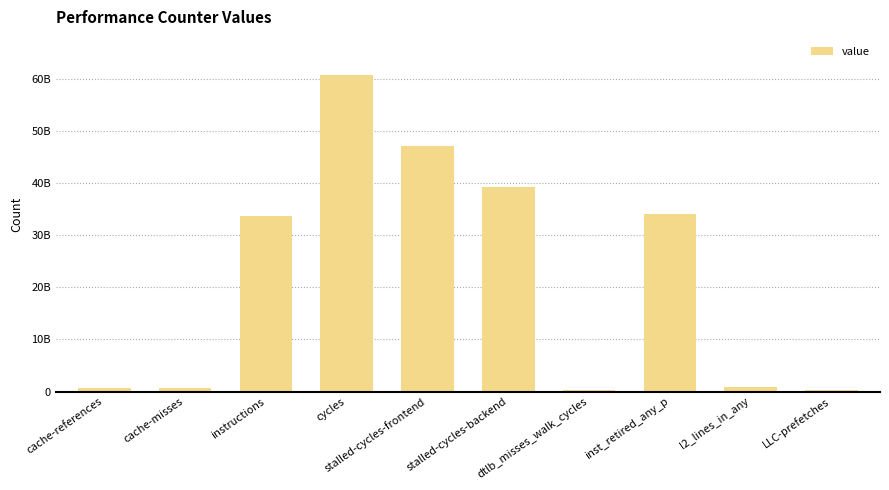

Reading right to left, what are all the values shown in this chart?

LLC-prefetches=230087222	l2_lines_in_any=950094287	inst_retired_any_p=34145851280	dtlb_misses_walk_cycles=328697823	stalled-cycles-backend=39195085747	stalled-cycles-frontend=47076762970	cycles=60823340421	instructions=33694837986	cache-misses=629543742	cache-references=704676788